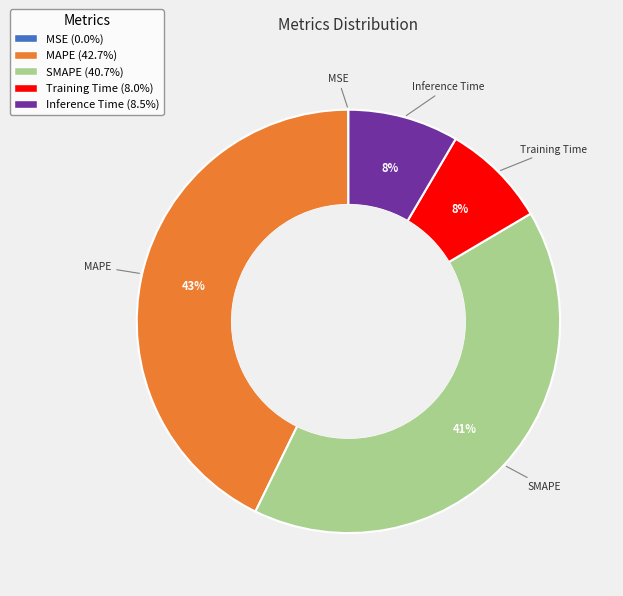

Is there a majority slice in this chart?

No